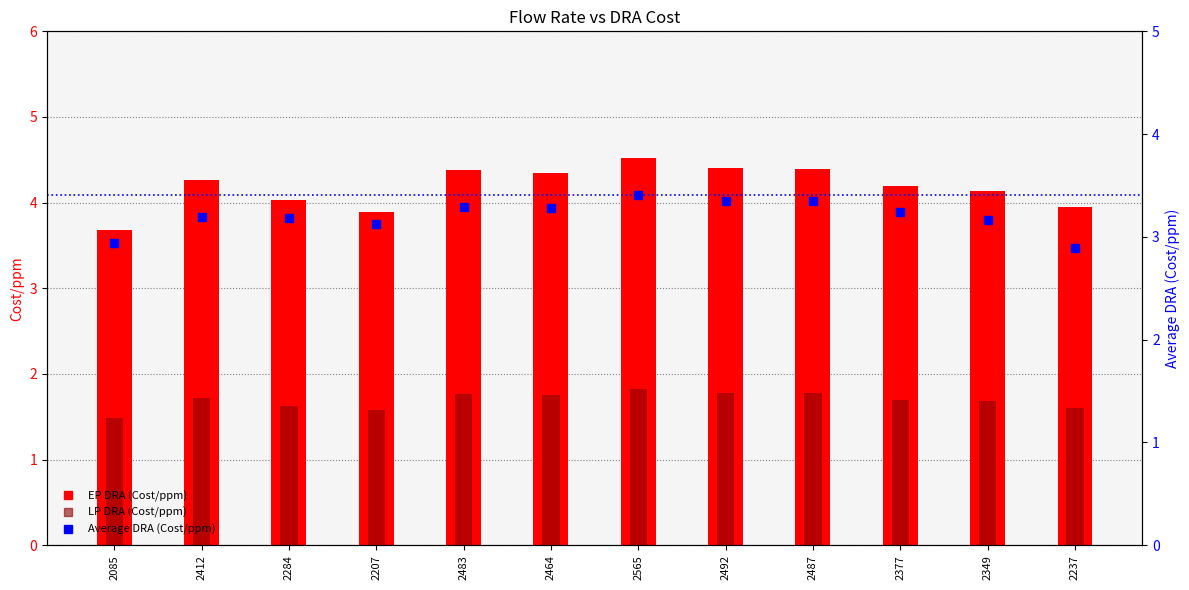

What is the difference between the EP DRA (Cost/ppm) values at 2237 and 2284?

0.1